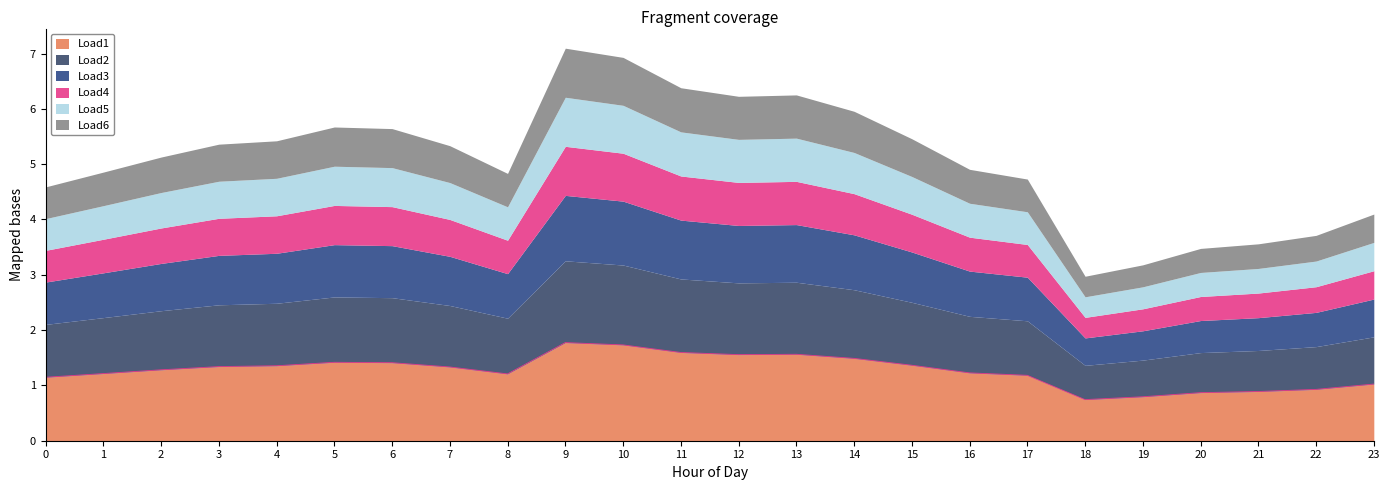

Which has a higher value, 14 or 8?

14